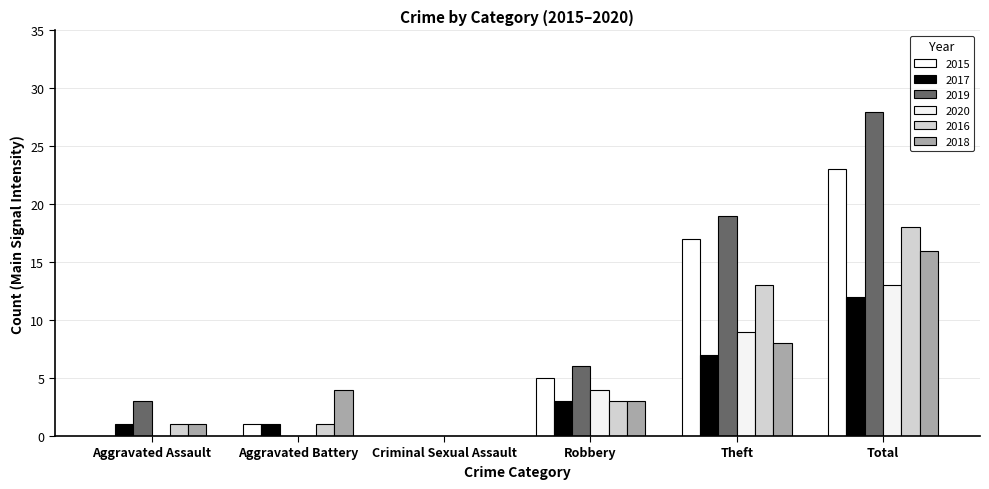

What is the label of the 3rd bar from the left?

Criminal Sexual Assault